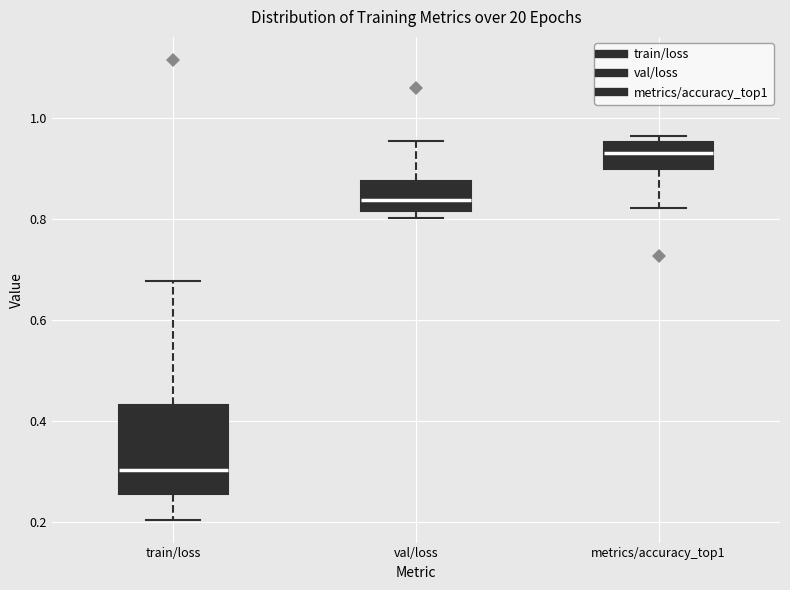

Reading left to right, transcribe this box plot: for each box, give where its median line is, the range the box spans, and where its two whiskers end, as read against the y-axis. The values are not printed on the chart, so give them approximately, as read against the axis.

train/loss: median 0.30, box 0.26 to 0.44, whiskers 0.20 to 0.68
val/loss: median 0.84, box 0.82 to 0.88, whiskers 0.80 to 0.96
metrics/accuracy_top1: median 0.94, box 0.90 to 0.96, whiskers 0.82 to 0.96 (just above the box's upper edge)